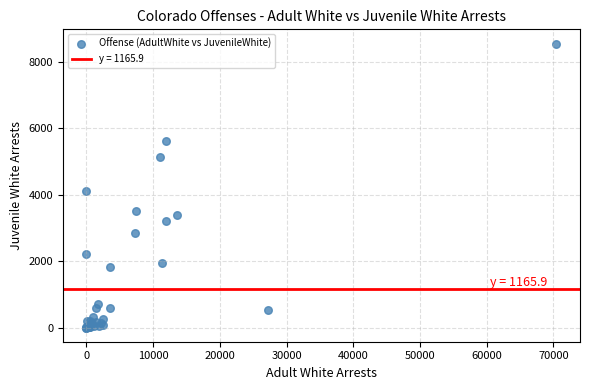

What Y value in the scatter plot is closest to 4270?

4093